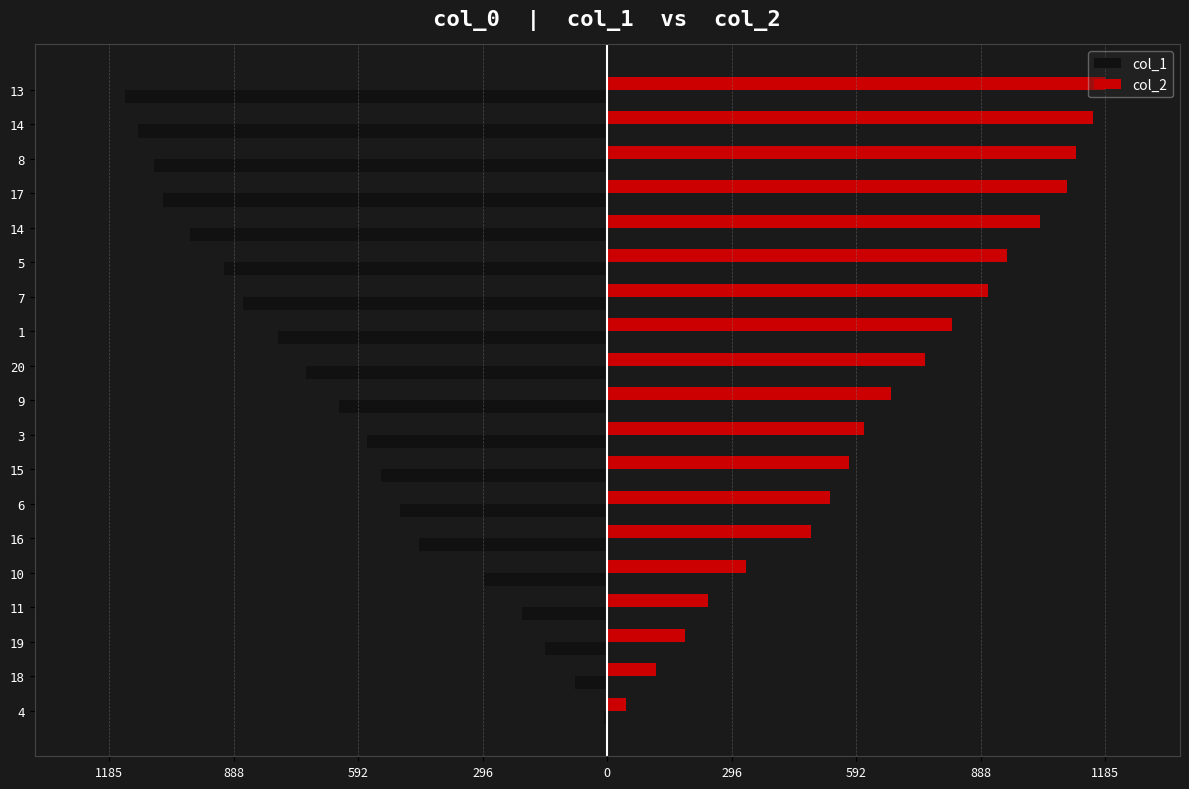

What is the value of the col_2 bar at the 19th from the left?

1185